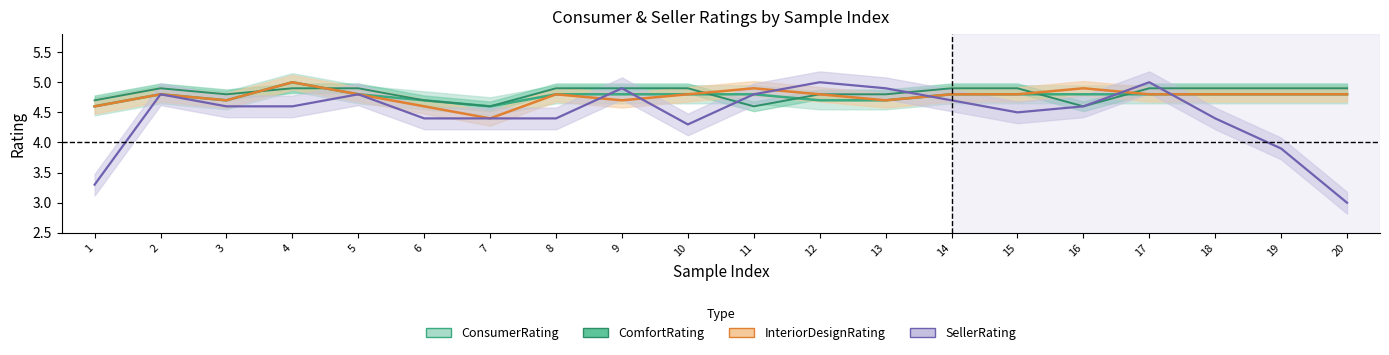

List the series in order of their peak value, highest first.

ConsumerRating, InteriorDesignRating, SellerRating, ComfortRating